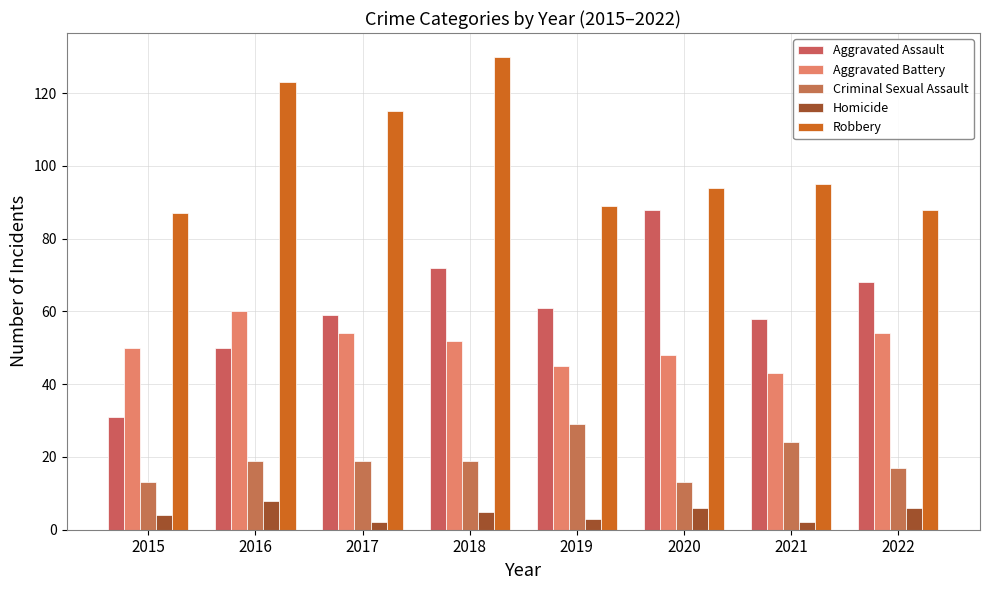

The value of Aggravated Assault at 2016 is 84. True or false?

False